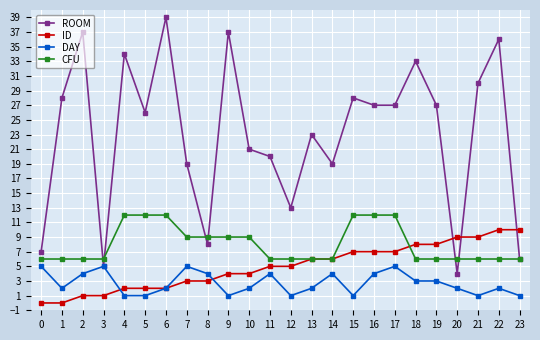

What are all the series names shown in the legend?

ROOM, ID, DAY, CFU